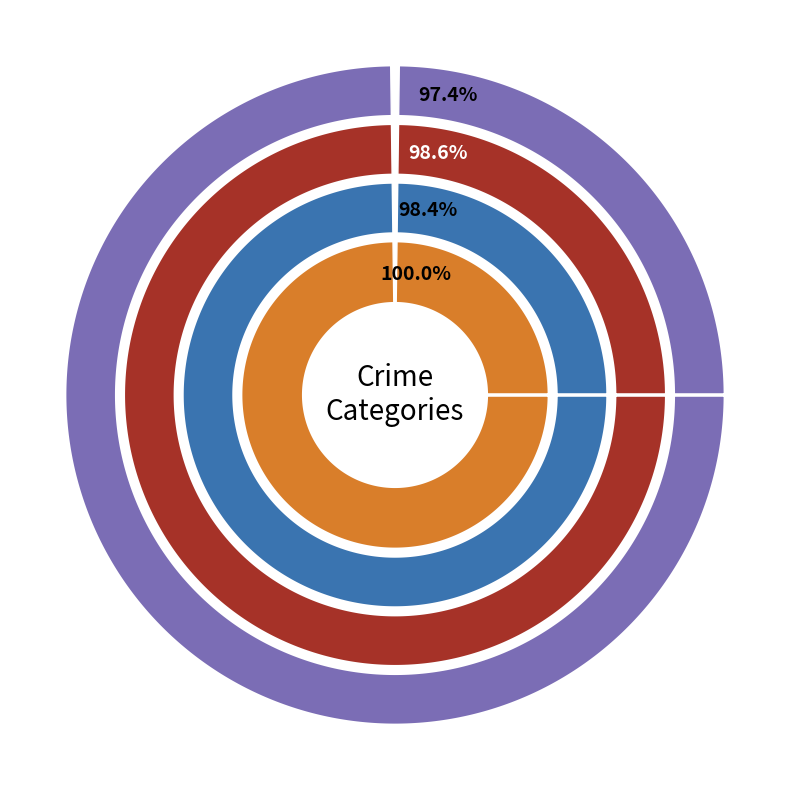

The Robbery slice represents 20% of the pie. True or false?

False